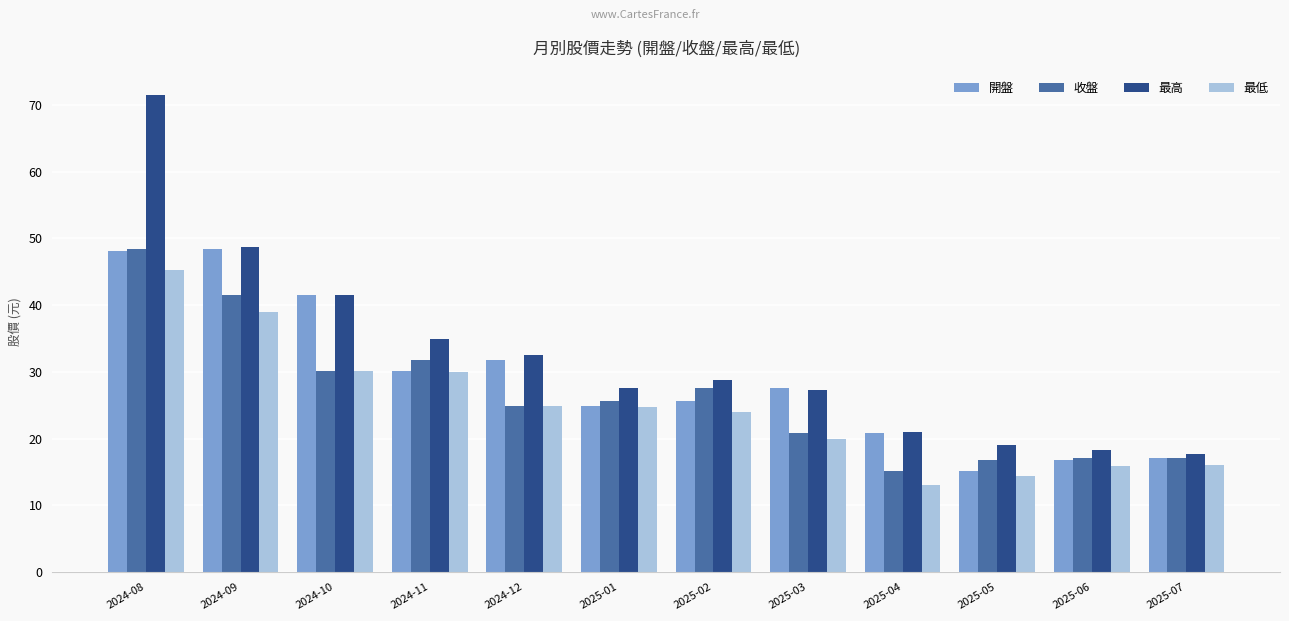

What is the spread (max minus min) of values at 2024-12?

7.6